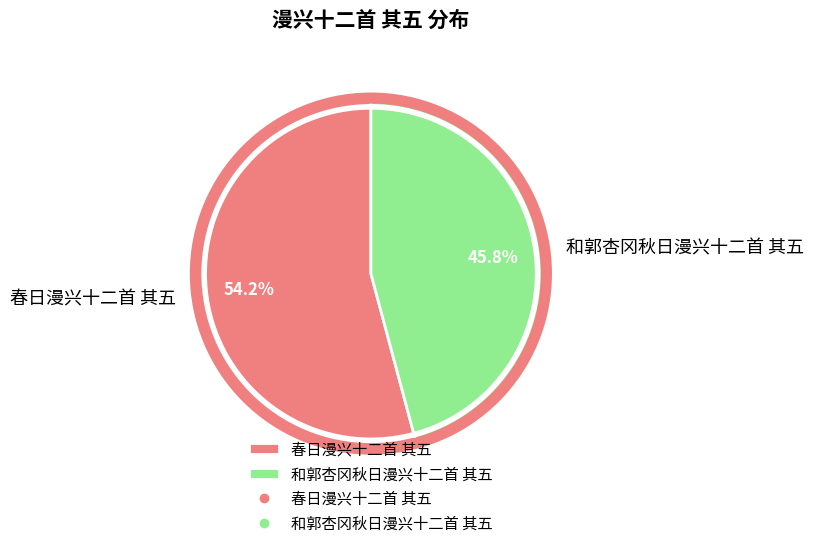

To the nearest percent, what is the difference between the 春日漫兴十二首 其五 and 和郭杏冈秋日漫兴十二首 其五 slice percentages?

8%